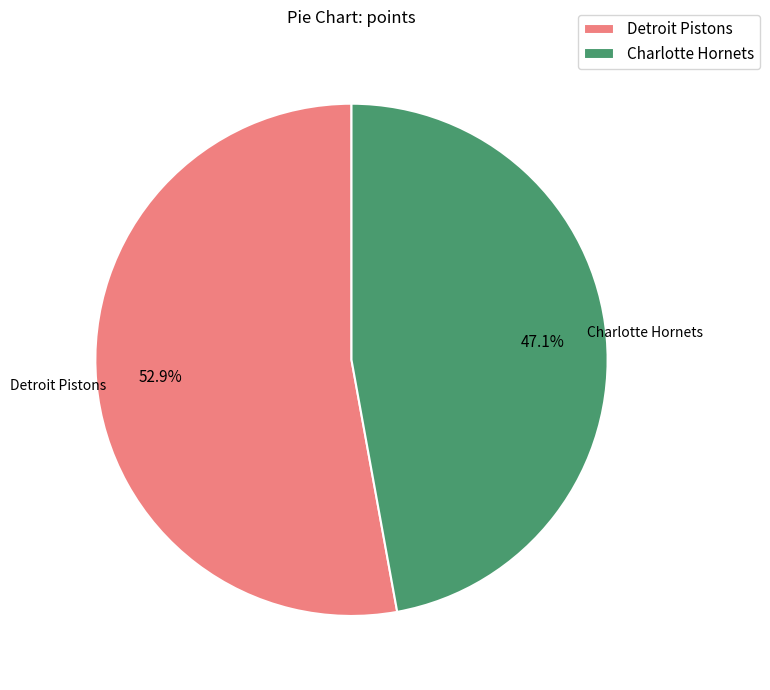

Does Charlotte Hornets account for over 50% of the chart?

No